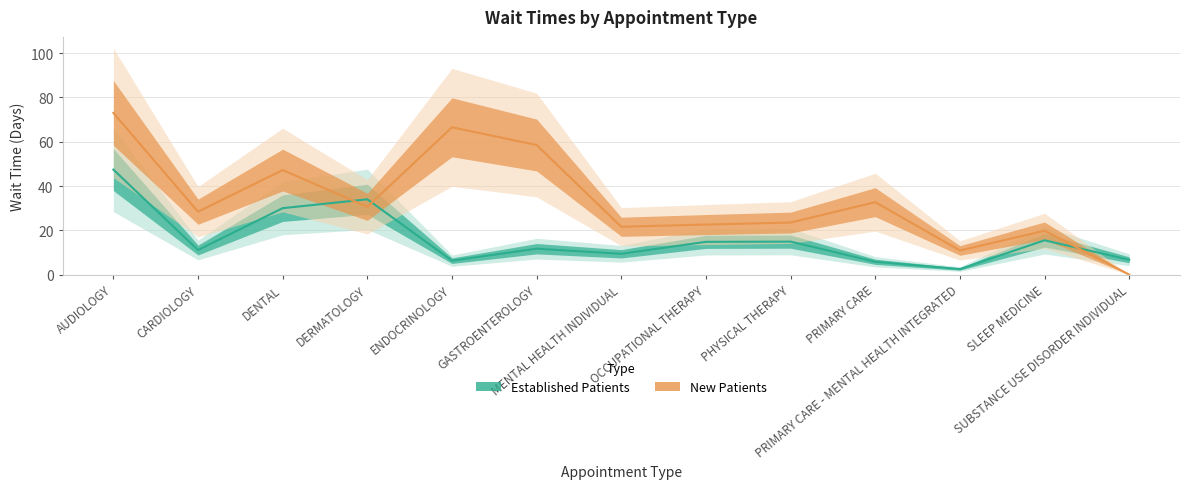

Reading right to left, what are all the values shown in this chart?

EstablishedPatients: SUBSTANCE USE DISORDER INDIVIDUAL=6.7	SLEEP MEDICINE=15.5	PRIMARY CARE - MENTAL HEALTH INTEGRATED=2.5	PRIMARY CARE=5.8	PHYSICAL THERAPY=14.9	OCCUPATIONAL THERAPY=14.8	MENTAL HEALTH INDIVIDUAL=9.4	GASTROENTEROLOGY=11.7	ENDOCRINOLOGY=6.3	DERMATOLOGY=34.0	DENTAL=30.0	CARDIOLOGY=11.1	AUDIOLOGY=47.4
NewPatients: SUBSTANCE USE DISORDER INDIVIDUAL=0.0	SLEEP MEDICINE=19.8	PRIMARY CARE - MENTAL HEALTH INTEGRATED=10.9	PRIMARY CARE=32.7	PHYSICAL THERAPY=23.5	OCCUPATIONAL THERAPY=22.6	MENTAL HEALTH INDIVIDUAL=21.6	GASTROENTEROLOGY=58.5	ENDOCRINOLOGY=66.5	DERMATOLOGY=30.6	DENTAL=47.2	CARDIOLOGY=28.4	AUDIOLOGY=73.0